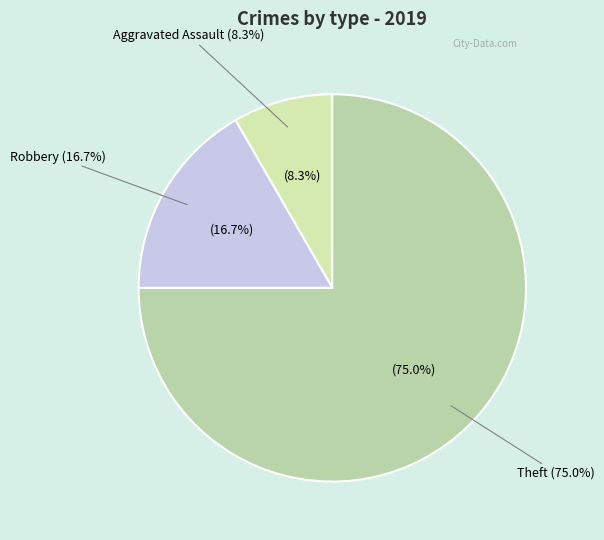

What is the largest slice in the pie chart?

Theft